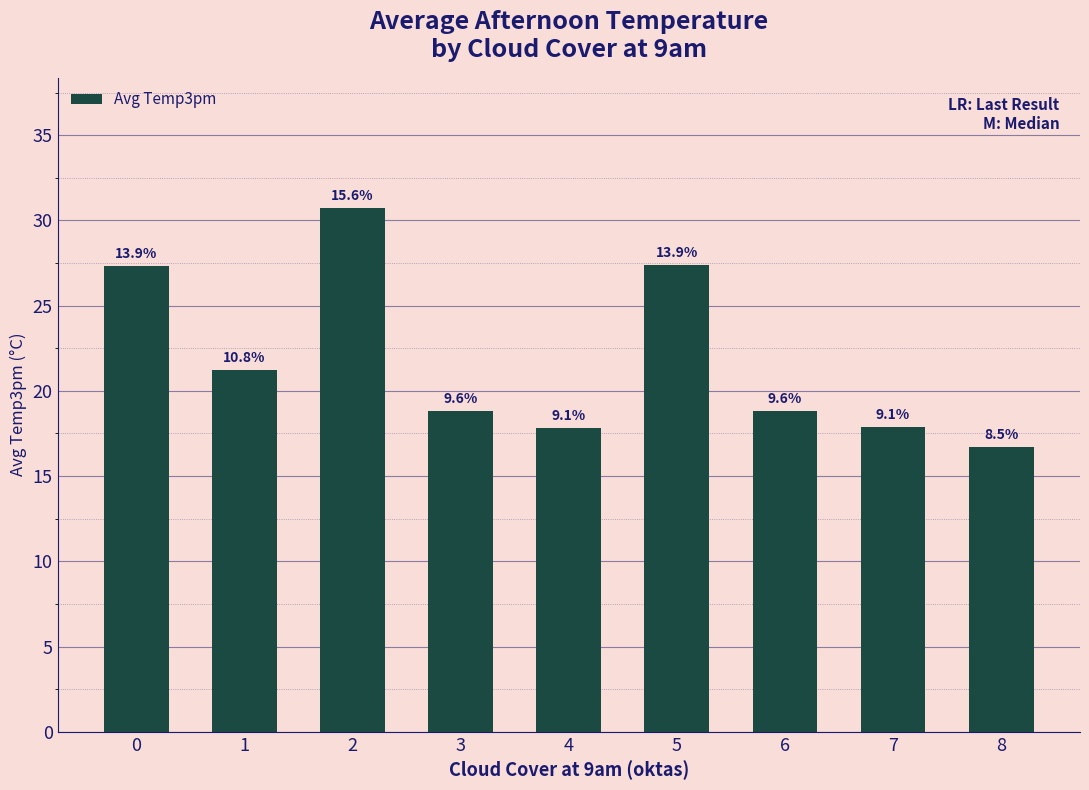

Is it true that the value at 1 is 21.2?

True